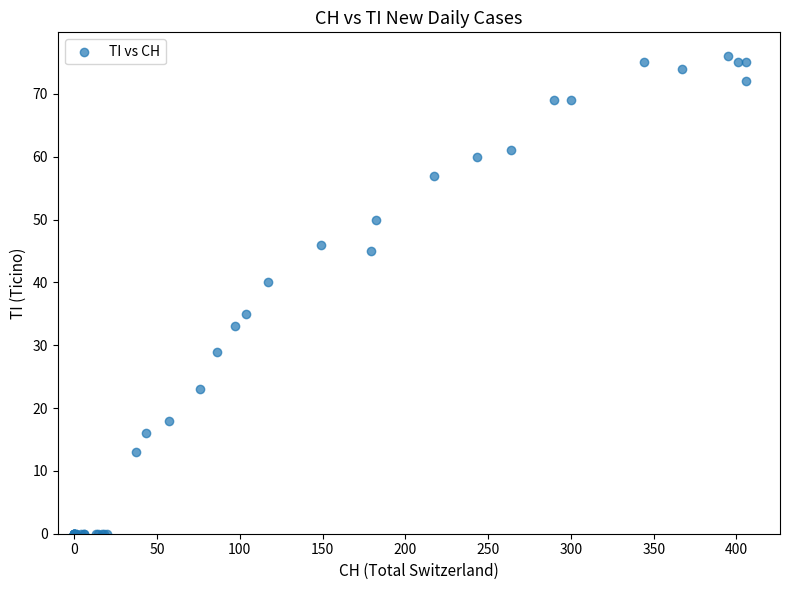

What Y value in the scatter plot is closest to 38?

40